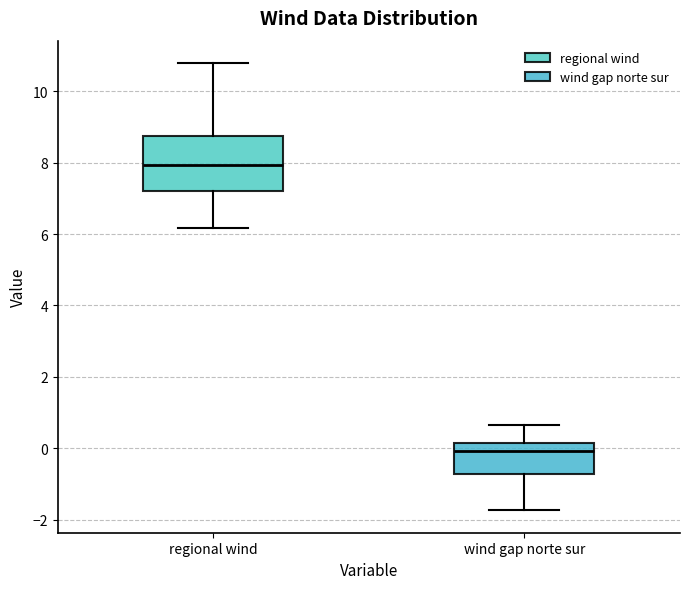

Which box has the lowest median line?

wind gap norte sur